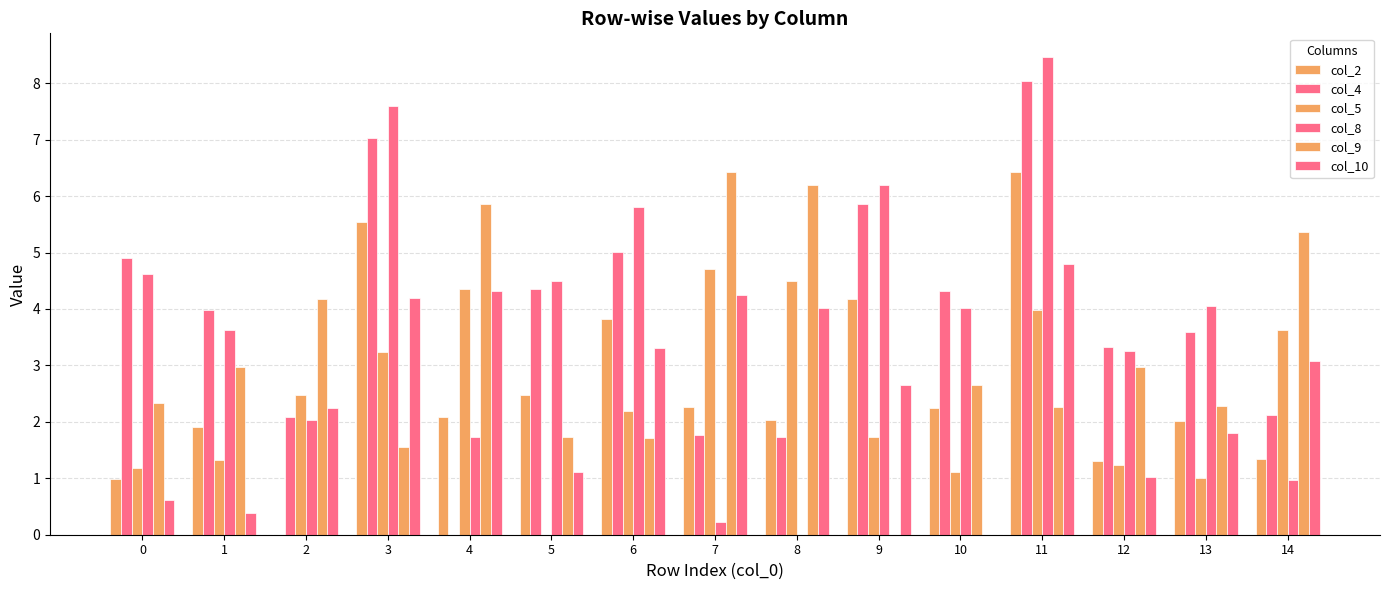

List the labels in order of col_8 value, smallest first.

8, 7, 14, 4, 2, 12, 1, 10, 13, 5, 0, 6, 9, 3, 11